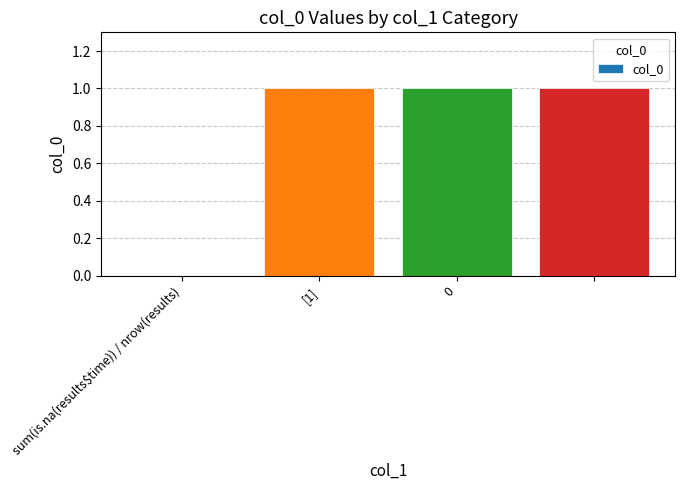

Reading right to left, extract all data points from this chart.

1	1	1	0